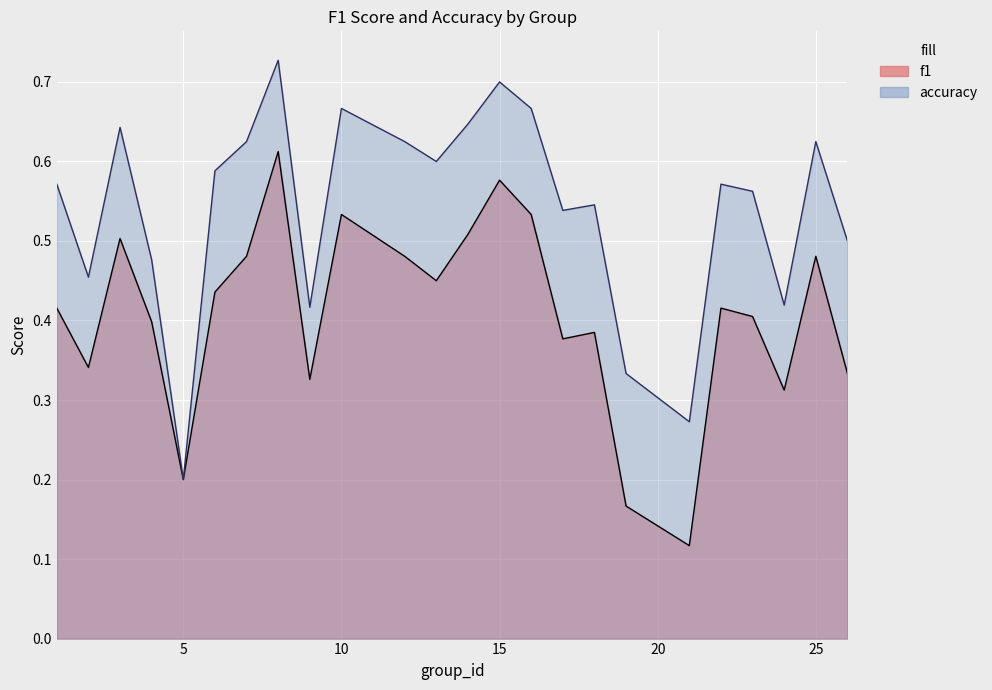

Which has a higher value, 9 or 10?

10